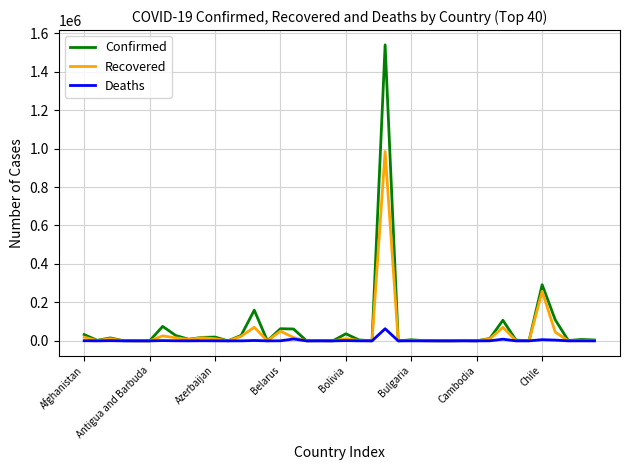

What is the highest value of the Recovered series?

984615